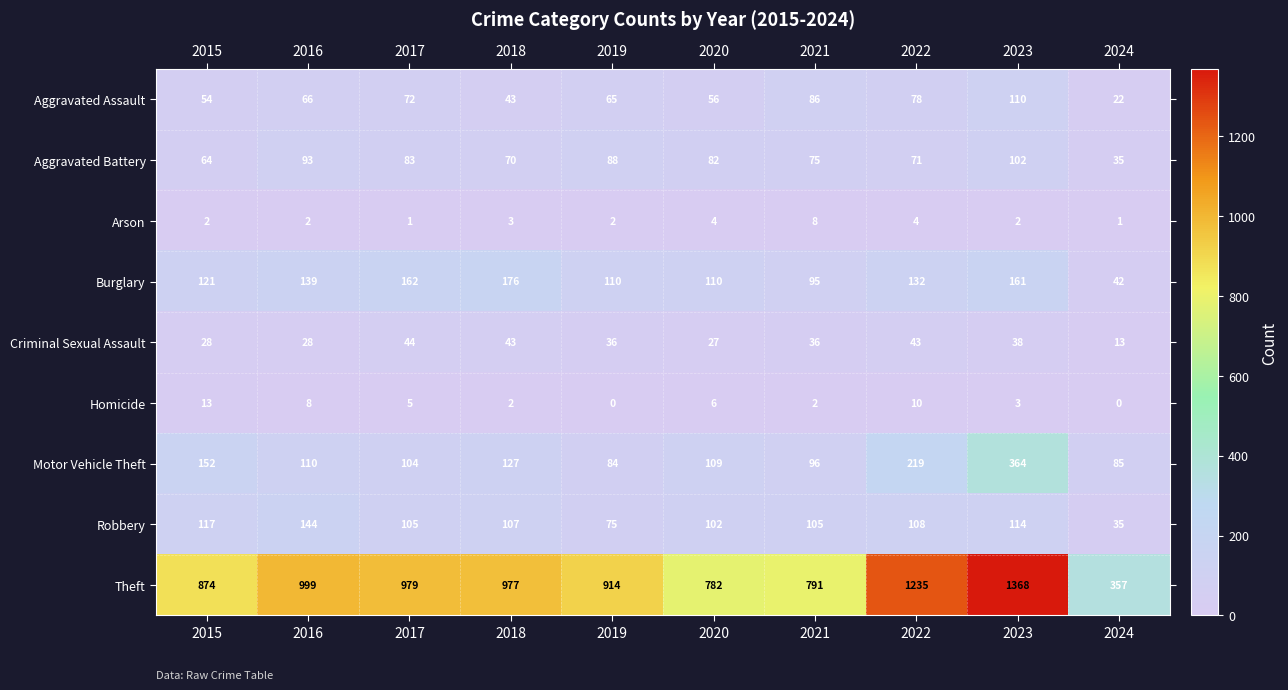

At which label is Aggravated Assault closest to 66?

2016